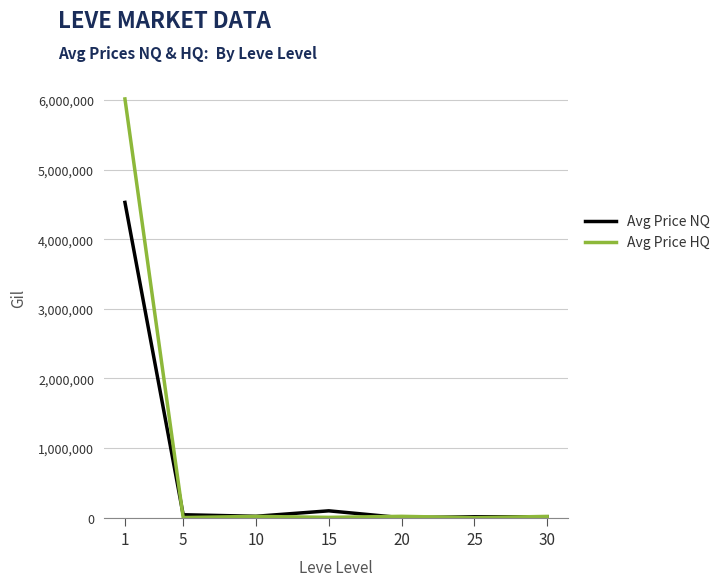

Which category has the highest value across all series?

1